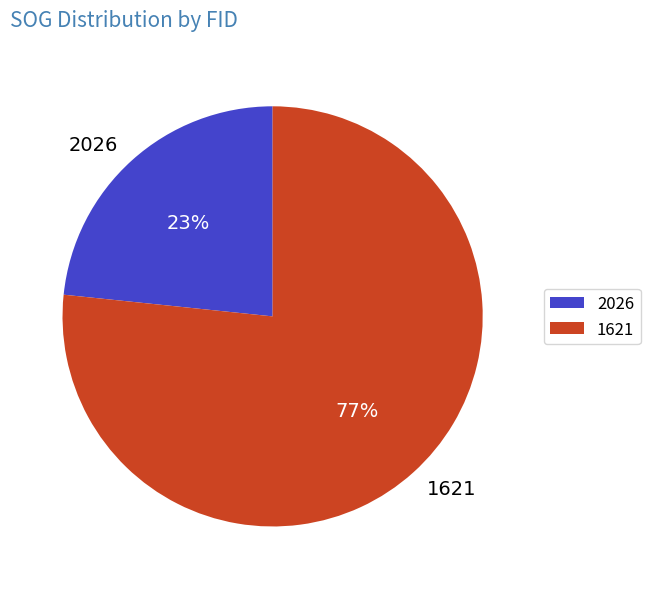

Is the sum of 2026 and 1621 greater than half?

Yes